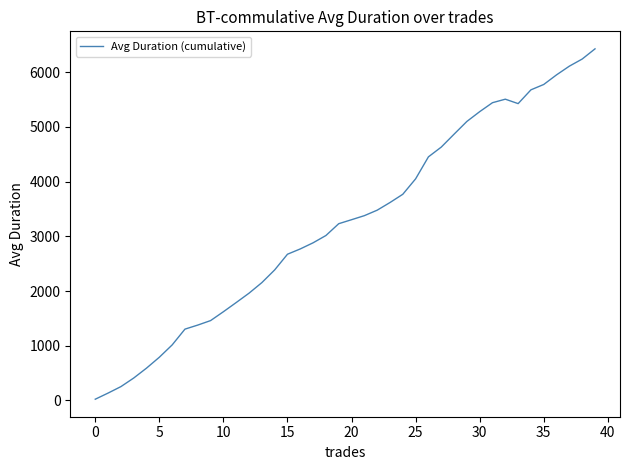

What is the maximum value shown in the chart?

6427